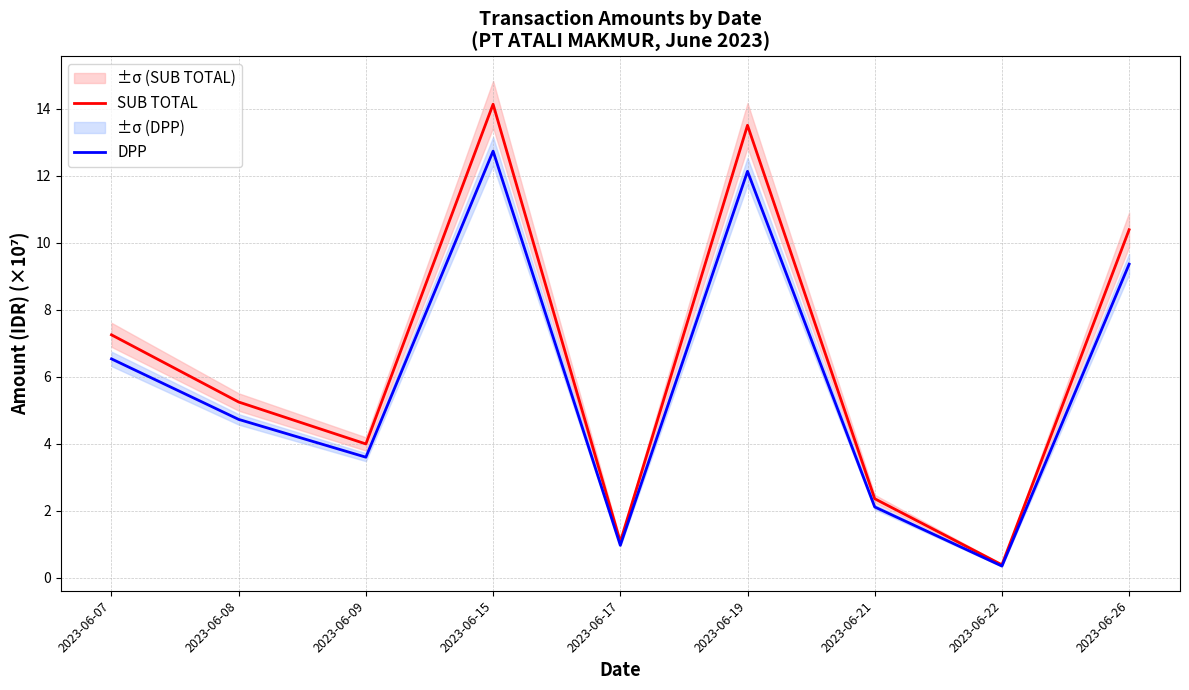

True or false: SUB TOTAL has a value of 5.2 at 2023-06-08.

True